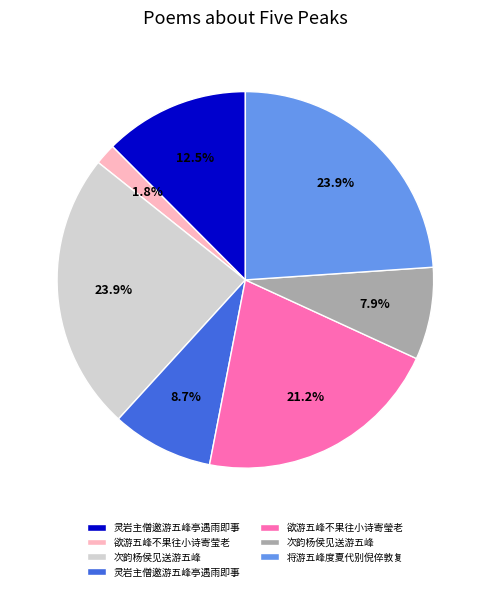

Is there a majority slice in this chart?

No